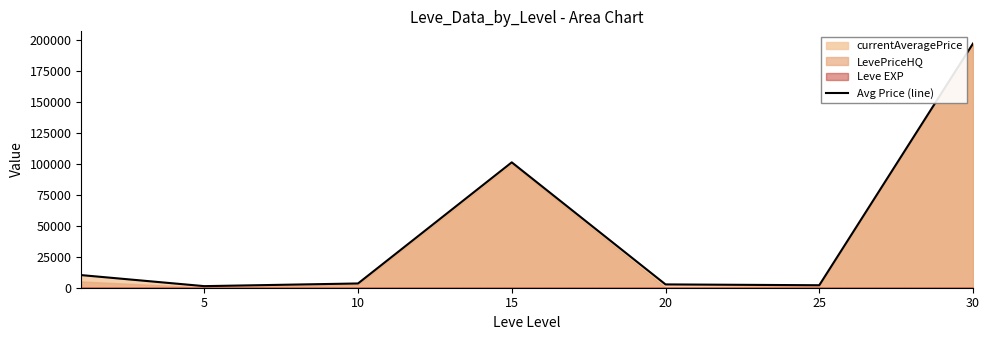

How many data points does each series have?

7